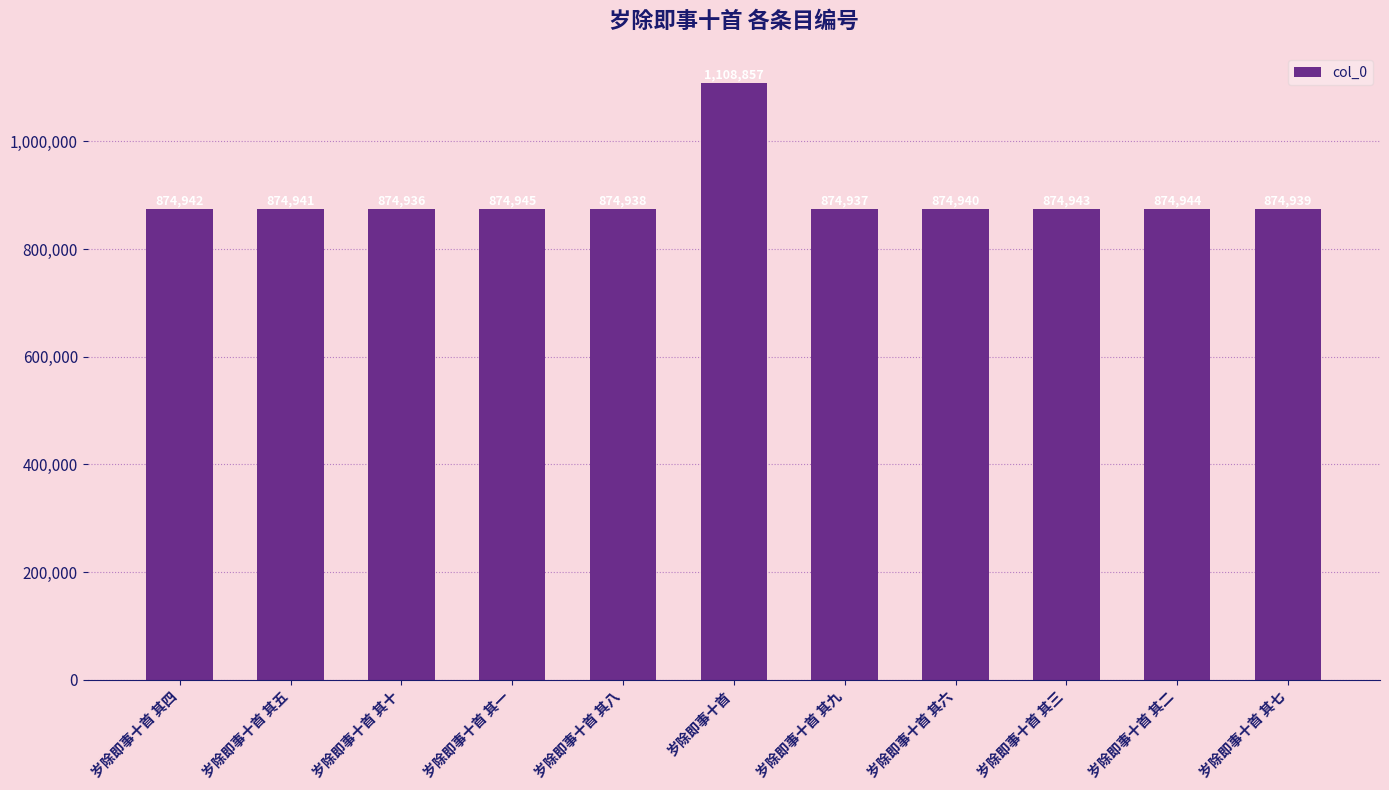

What is the label of the 2nd bar from the right?

岁除即事十首 其二